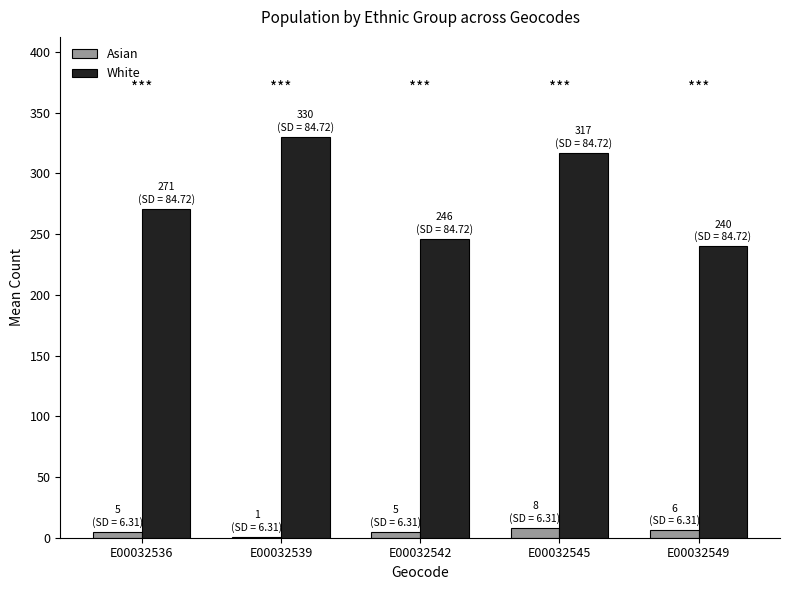

What is the greatest value displayed?

330